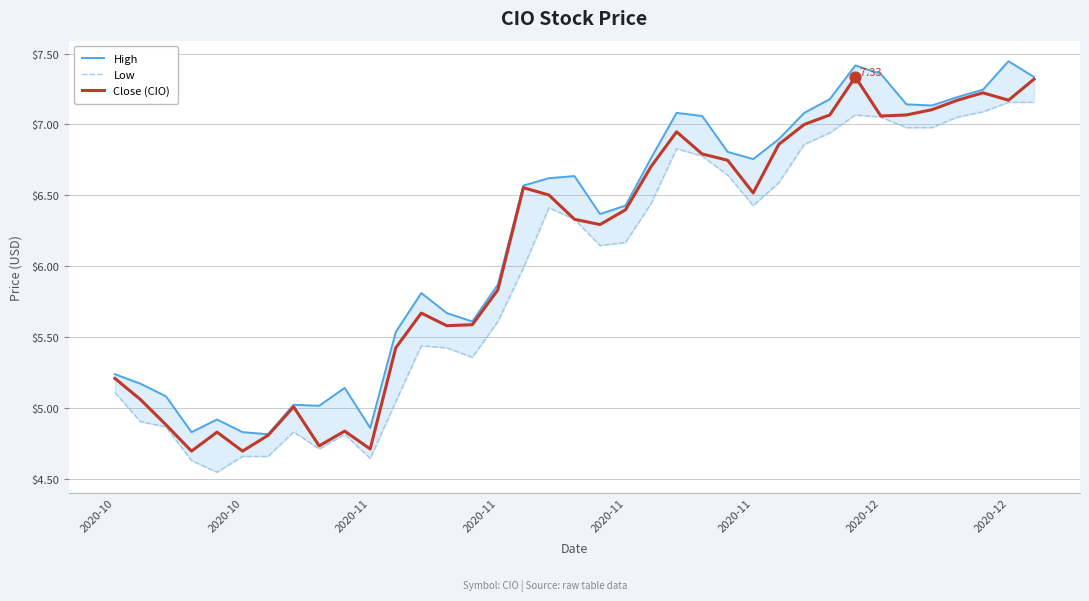

Is the value of Close (CIO) at 36 greater than the value of Low at 2020-10?

Yes